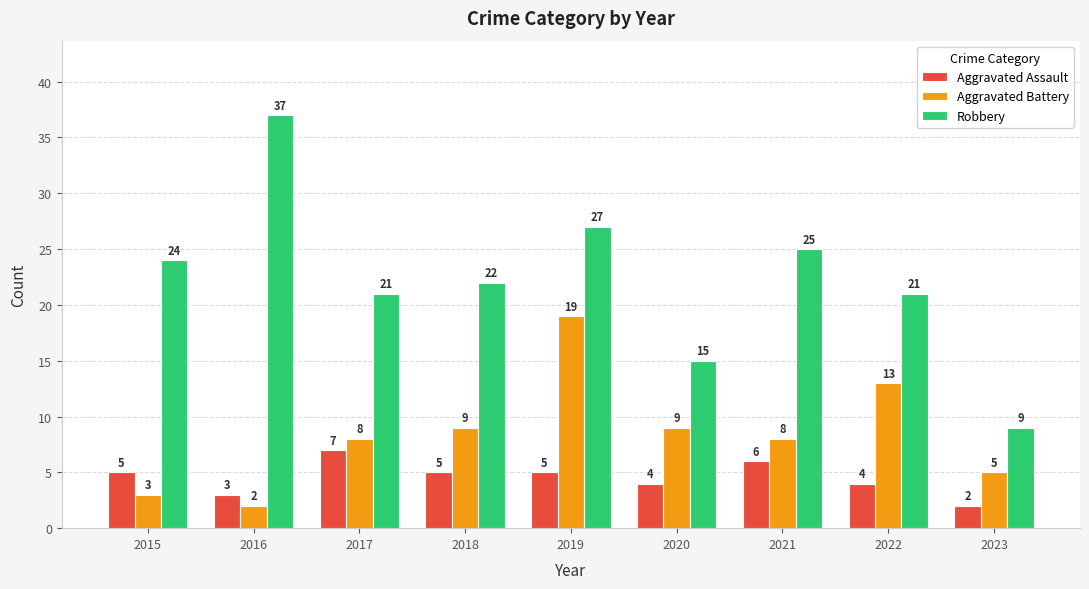

Rank the series by their average value, from highest to lowest.

Robbery, Aggravated Battery, Aggravated Assault